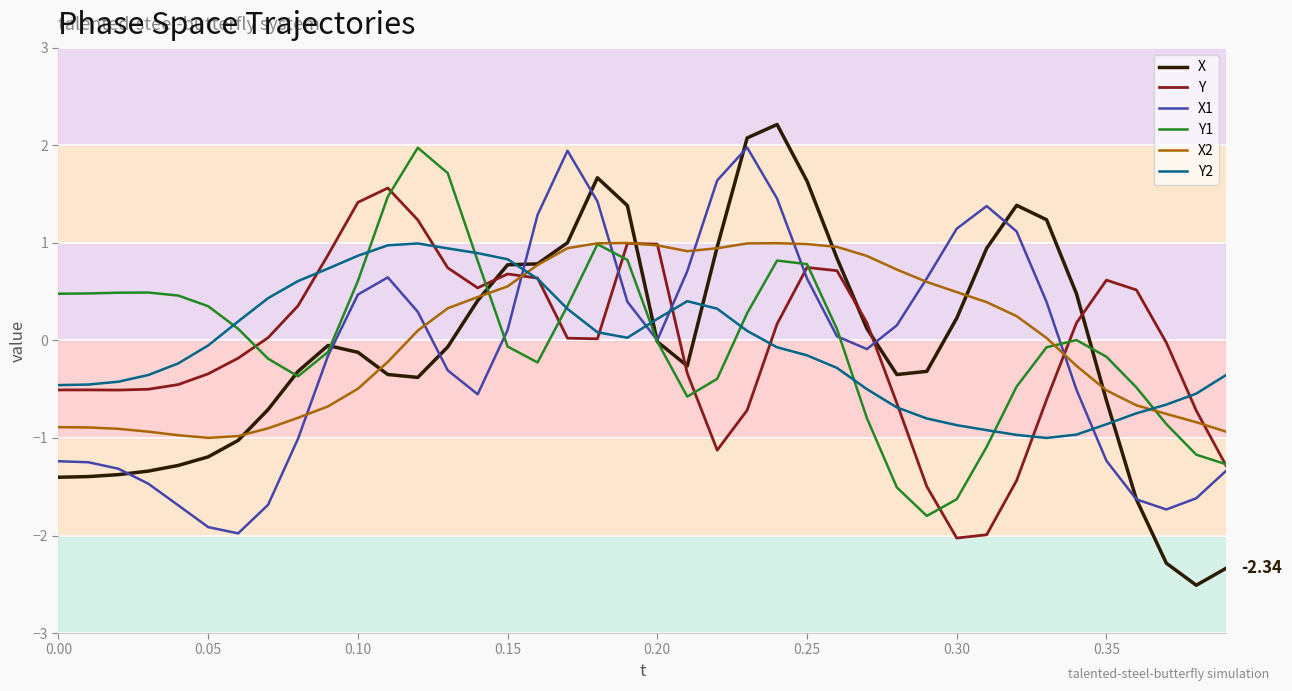

What is the difference between the maximum and minimum values in the X1 series?

4.0